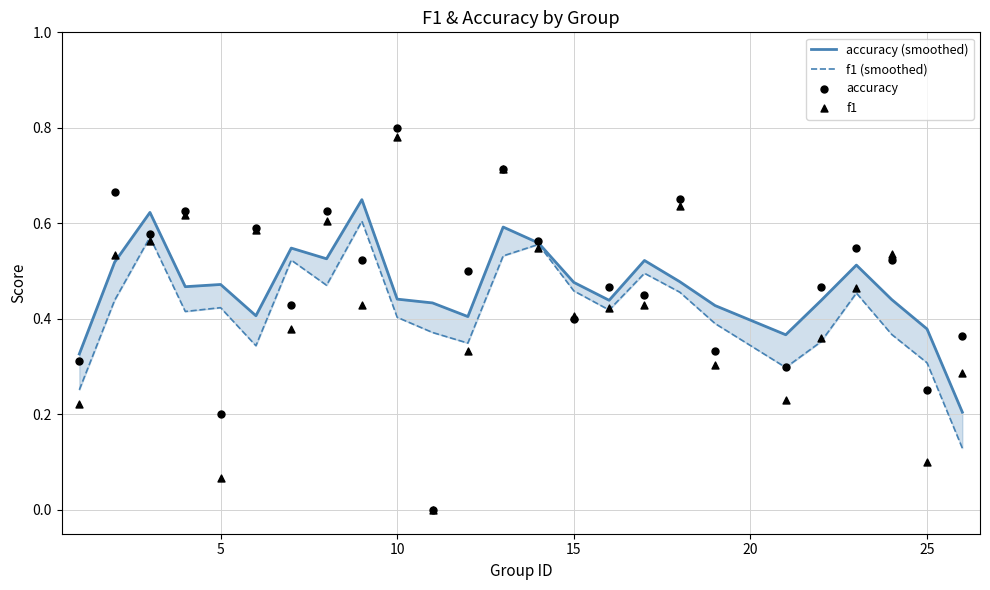

Which series reaches the minimum Y coordinate?

accuracy